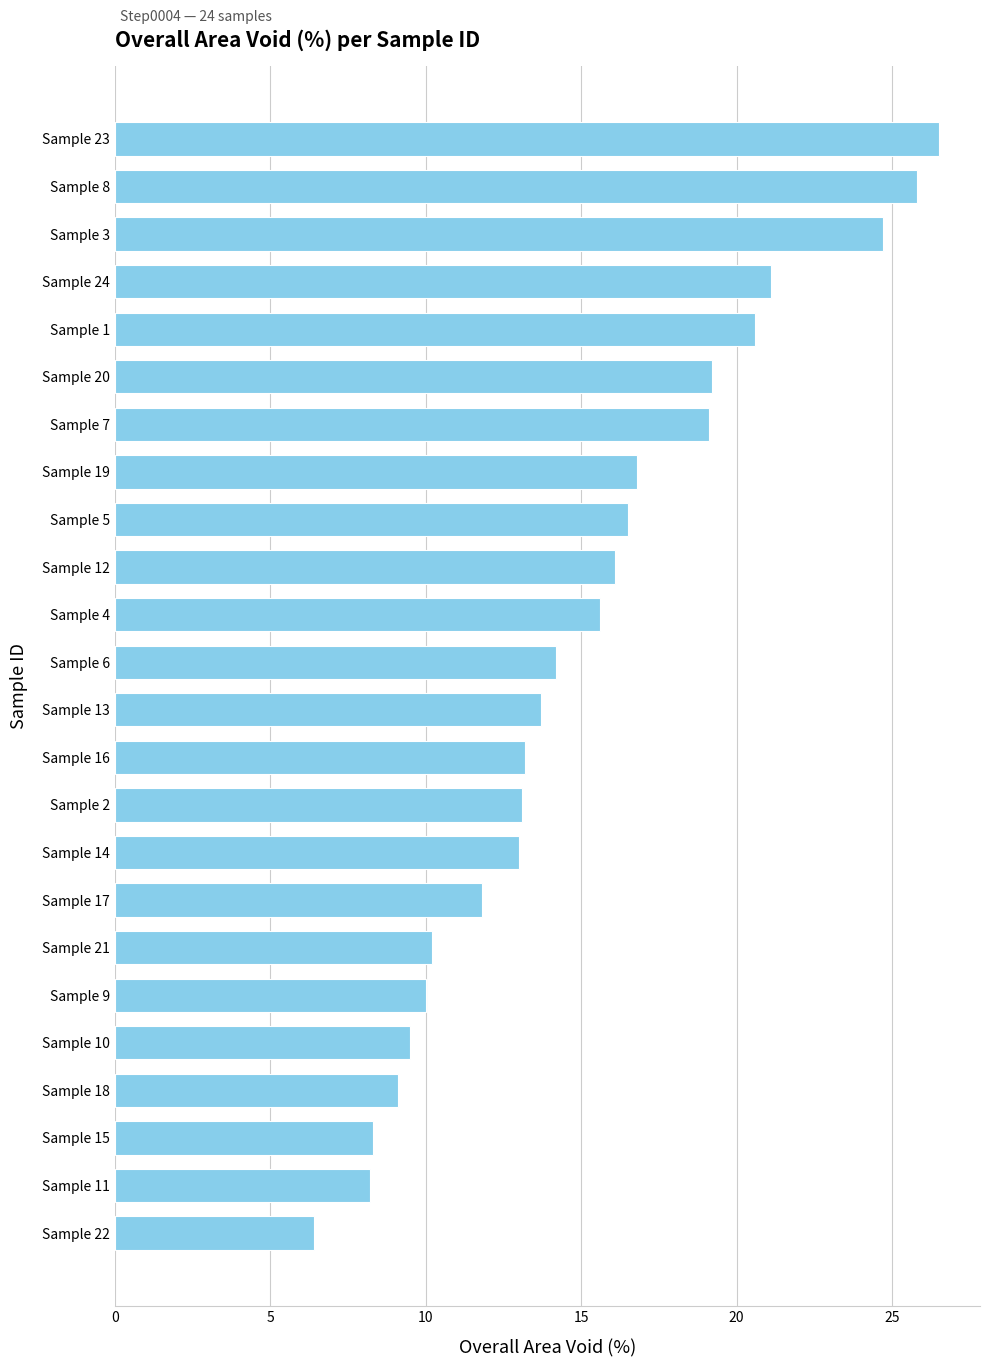

What is the greatest value displayed?

26.5